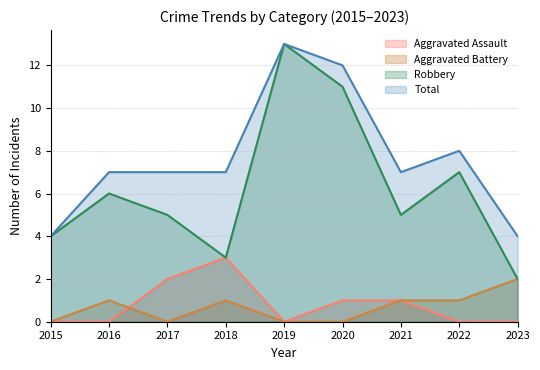

Where does the Total series first go above 7?

2019